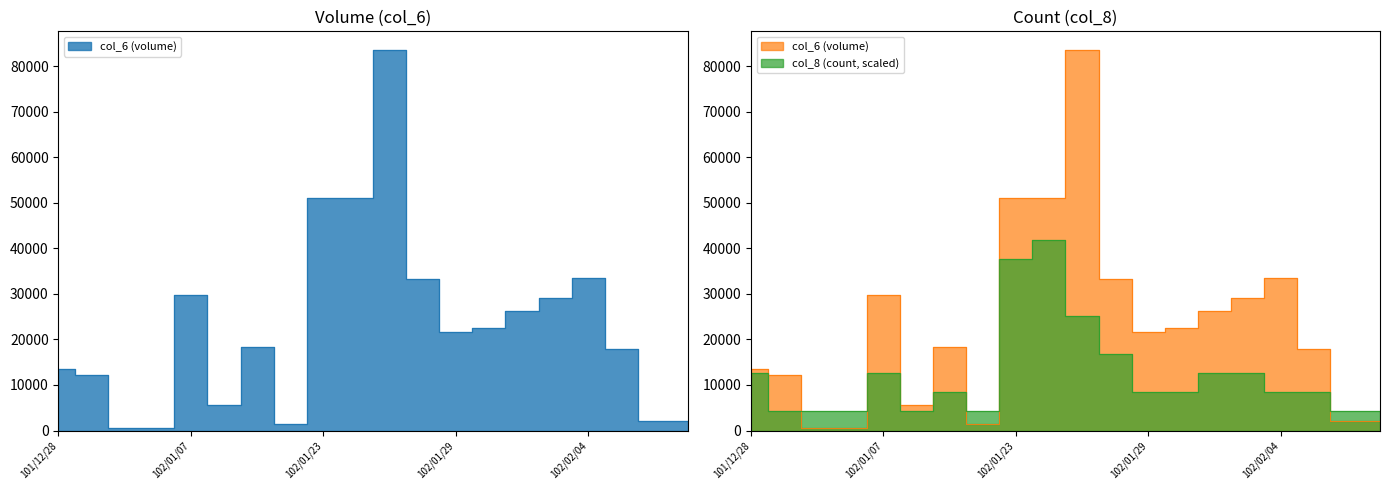

How many col_8 values are between 4174 and 12522?

16